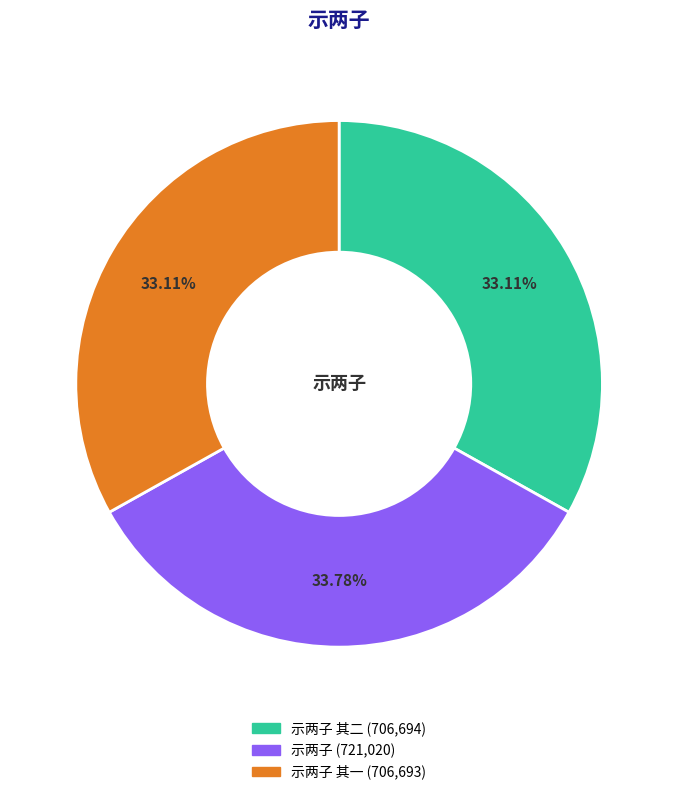

To the nearest percent, what is the average slice percentage?

33%